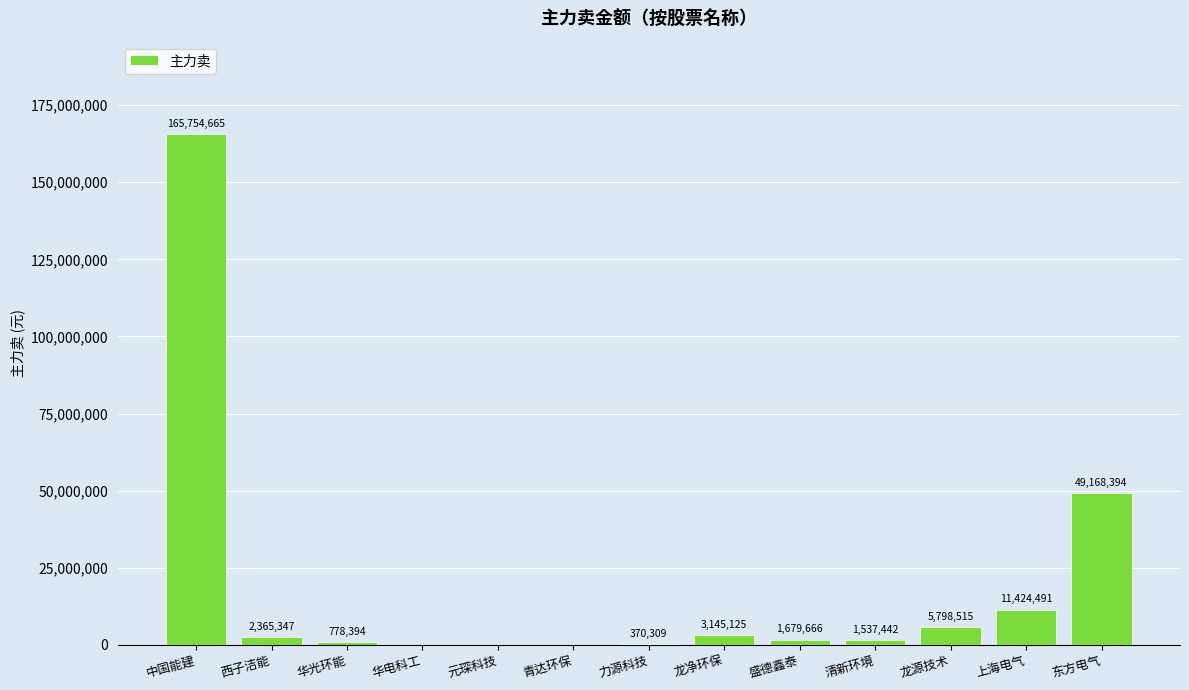

What is the average value?

18617104